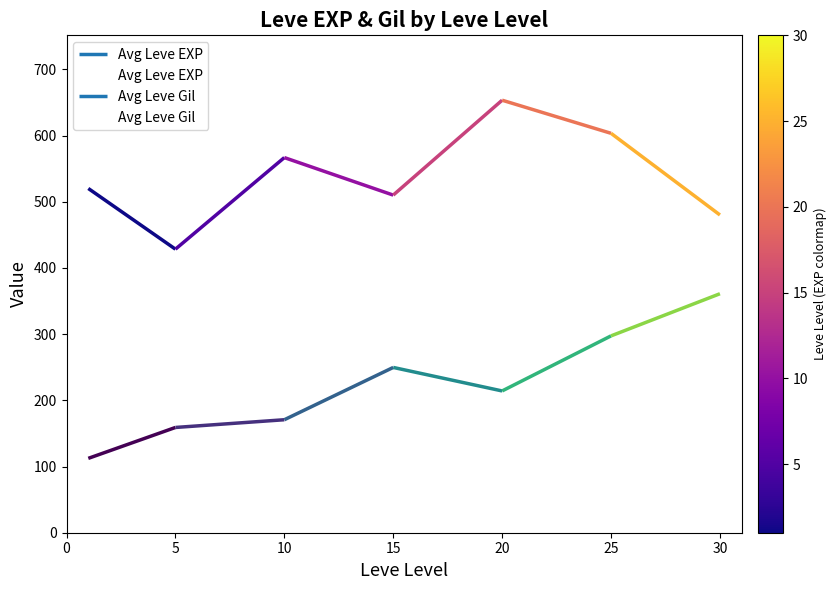

At which category is the sum across all series the highest?

25